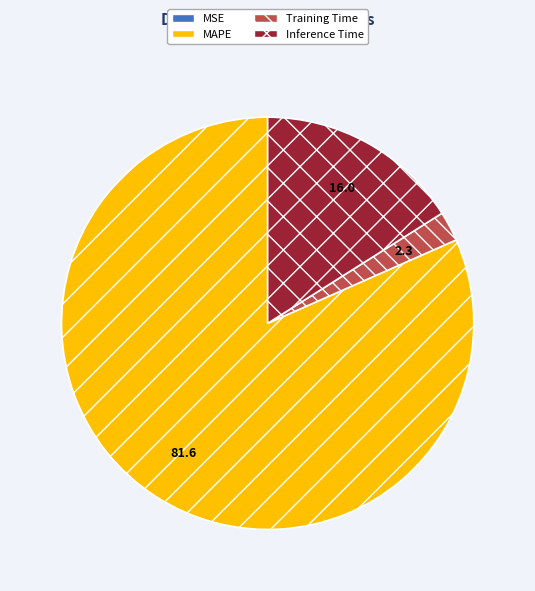

True or false: Training Time accounts for 8% of the total.

False